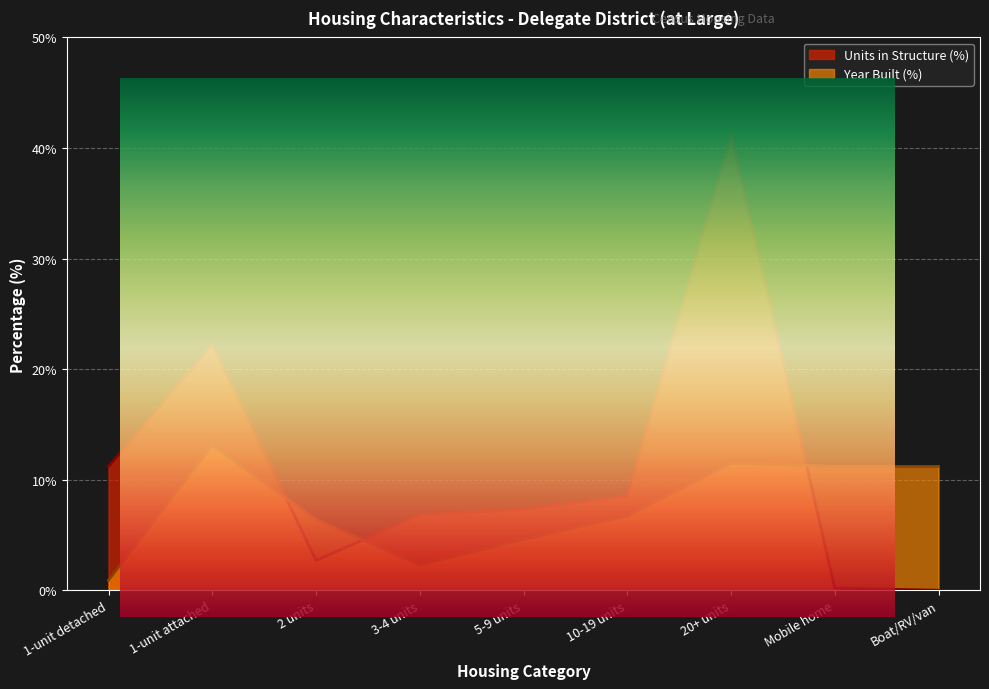

The Units in Structure (%) series shows 18.0 at Boat/RV/van. True or false?

False